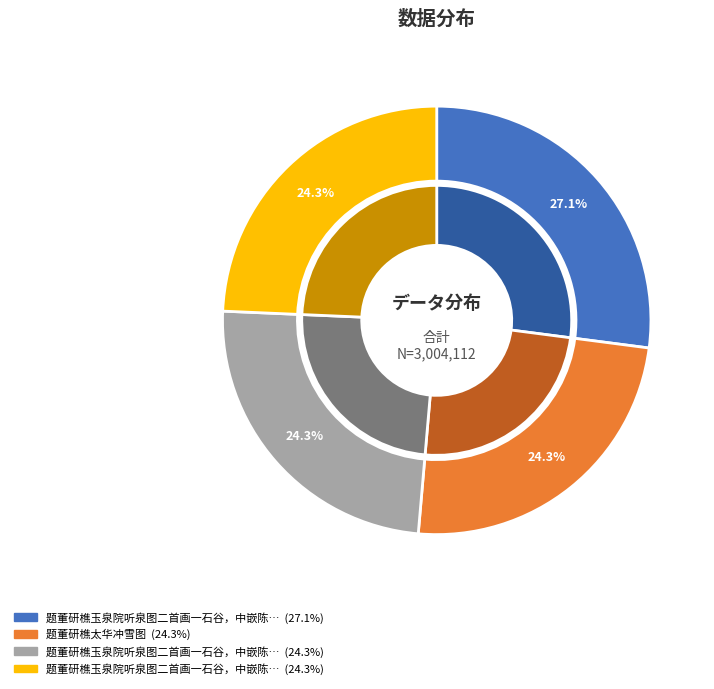

To the nearest percent, what is the average slice percentage?

25%